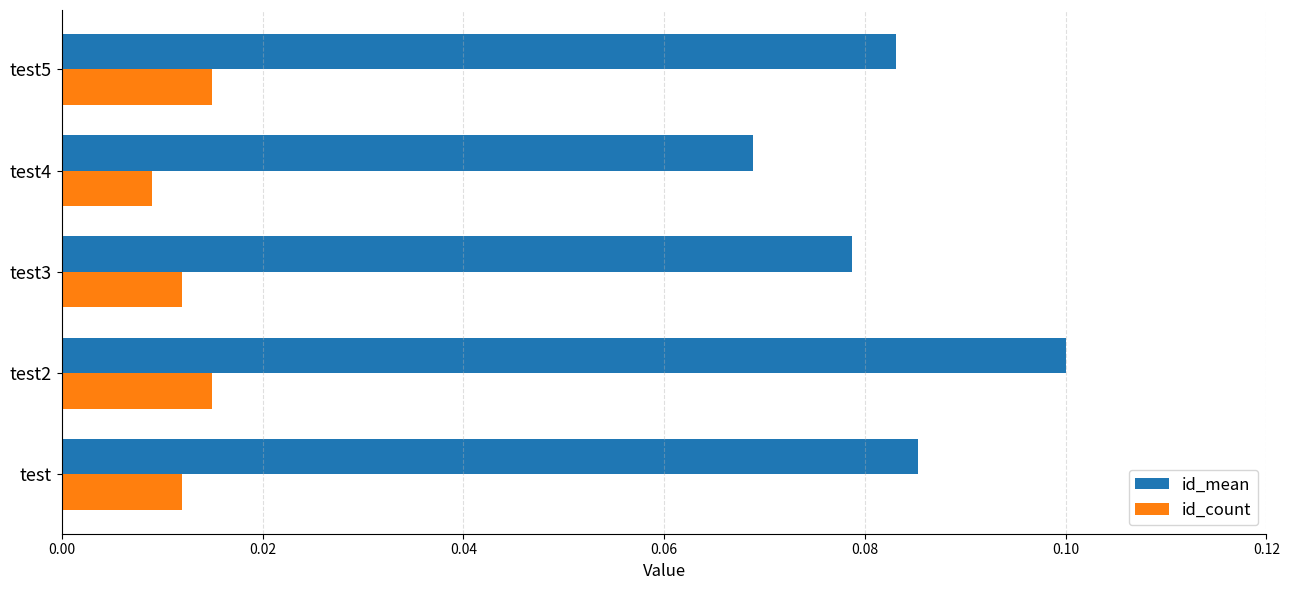

What are all the series names shown in the legend?

id_mean, id_count